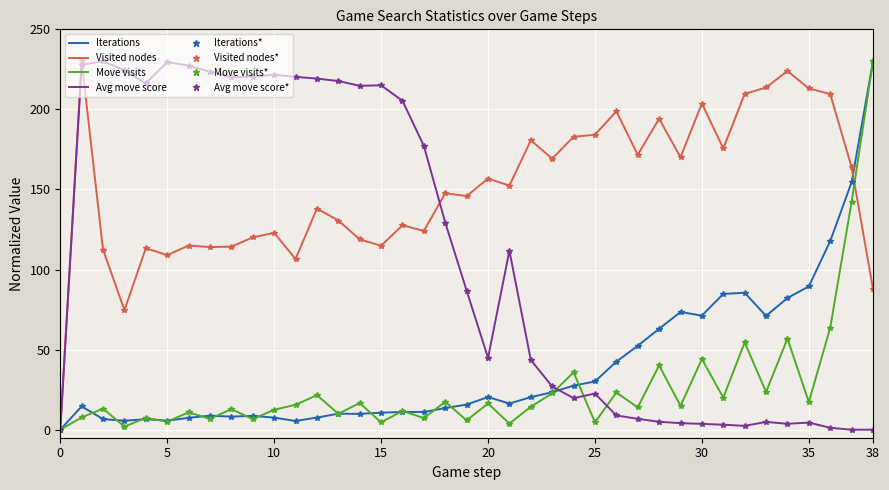

How many intersections are there between Iterations and Visited nodes?

1